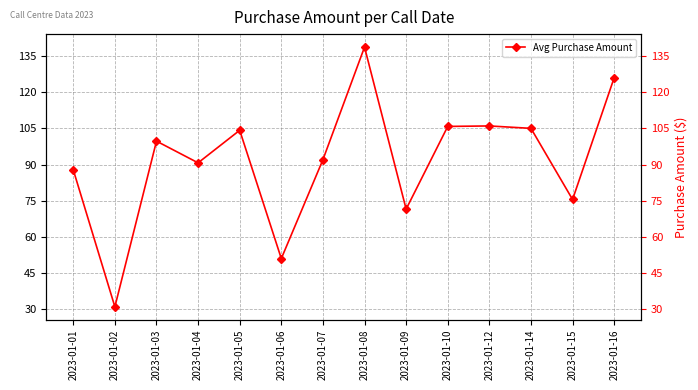

Where is the first local minimum?

2023-01-02